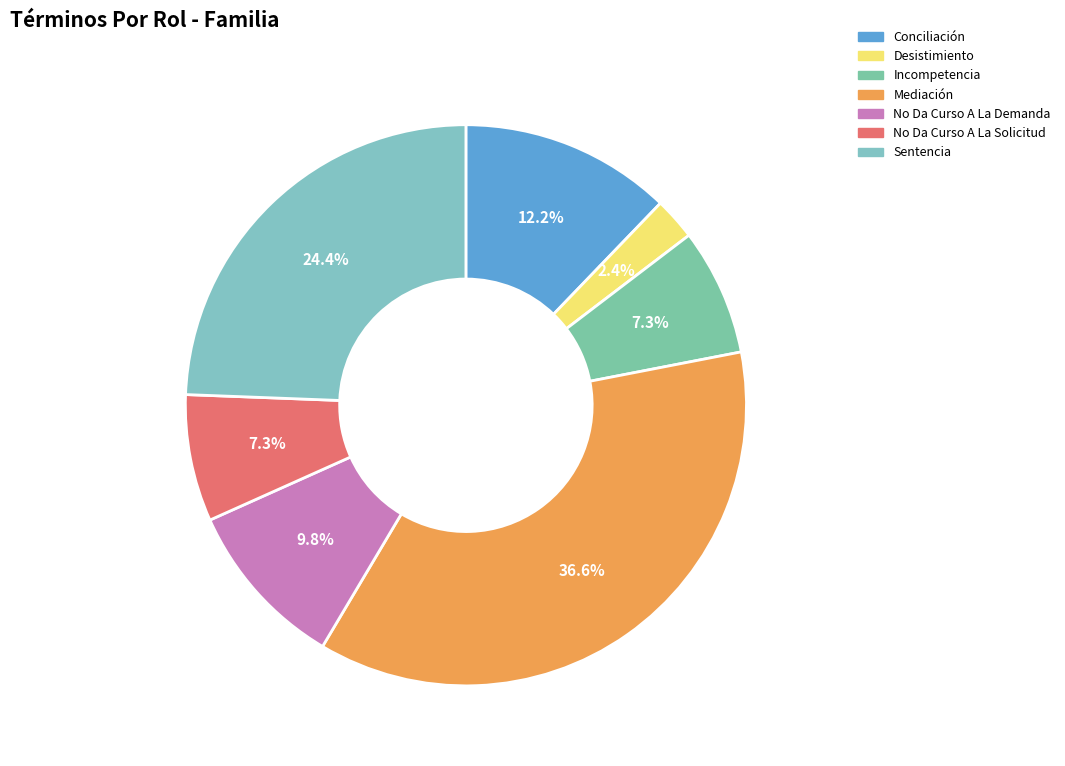

Rank the categories by value from highest to lowest.

Mediación, Sentencia, Conciliación, No Da Curso A La Demanda, Incompetencia, No Da Curso A La Solicitud, Desistimiento